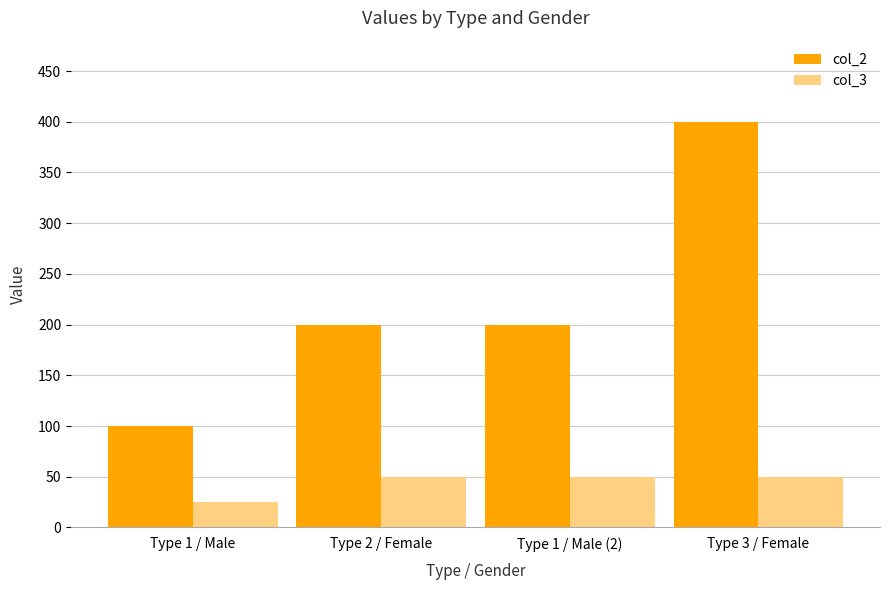

Rank the series at Type 1 / Male from lowest to highest value.

col_3, col_2